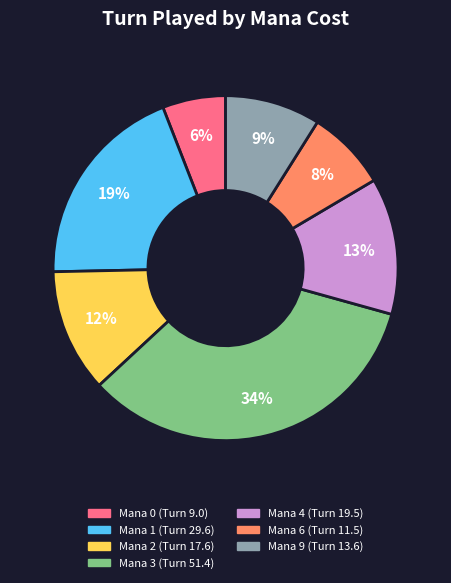

How many segments does this pie chart have?

7